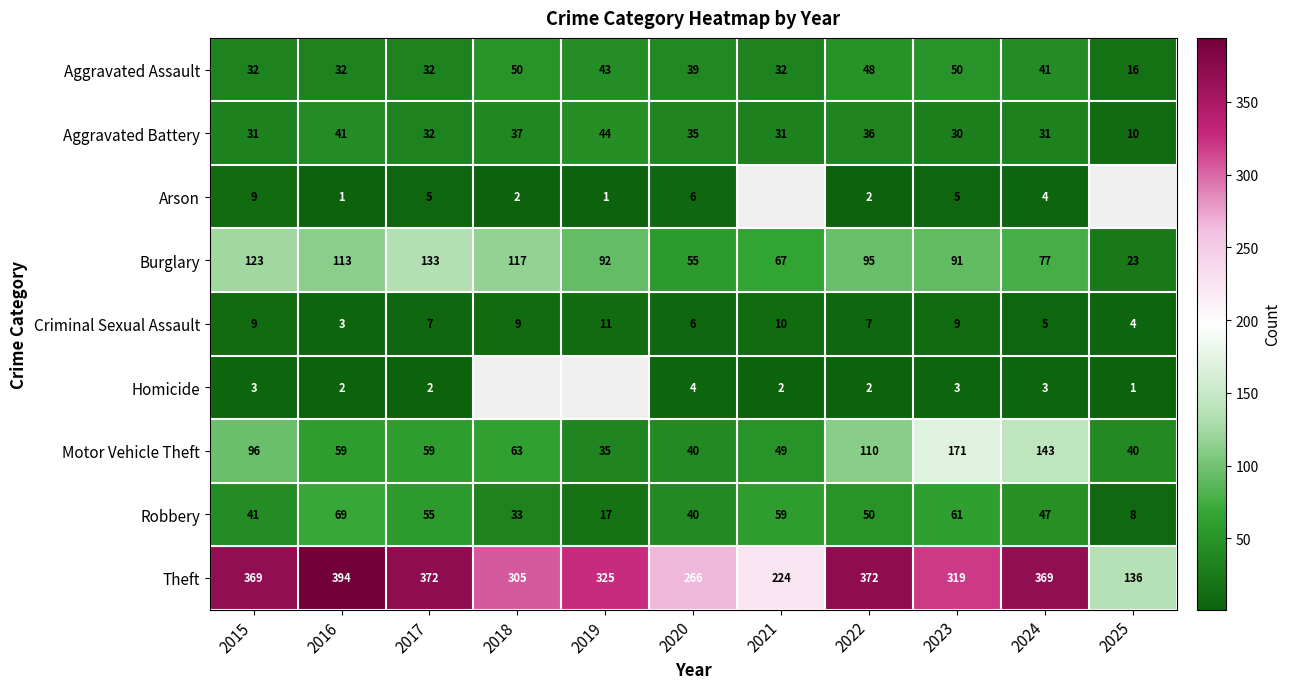

At which label does Aggravated Battery first exceed 32?

2016